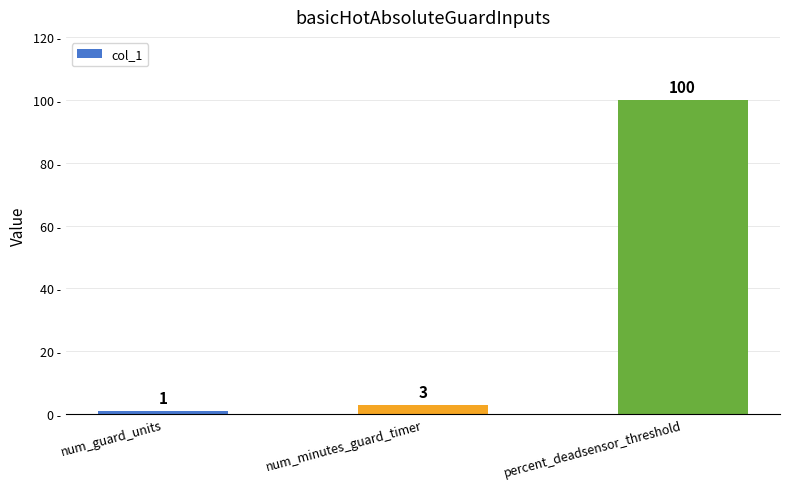

What is the label of the 2nd bar from the right?

num_minutes_guard_timer